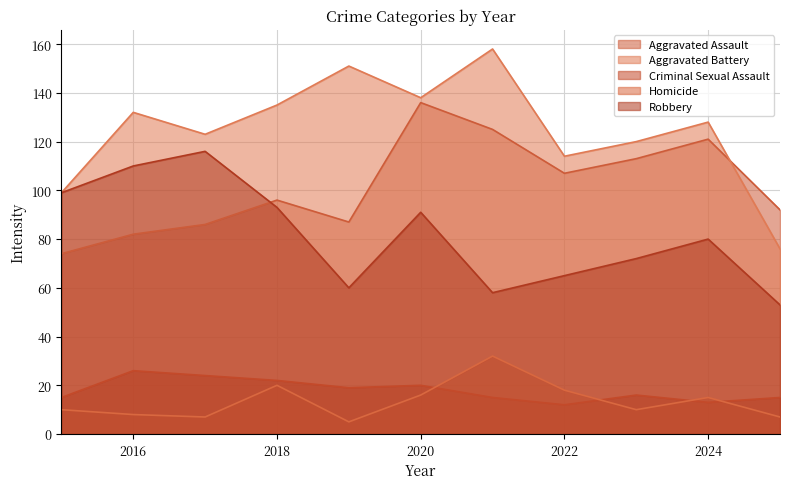

What are all the series names shown in the legend?

Aggravated Assault, Aggravated Battery, Criminal Sexual Assault, Homicide, Robbery